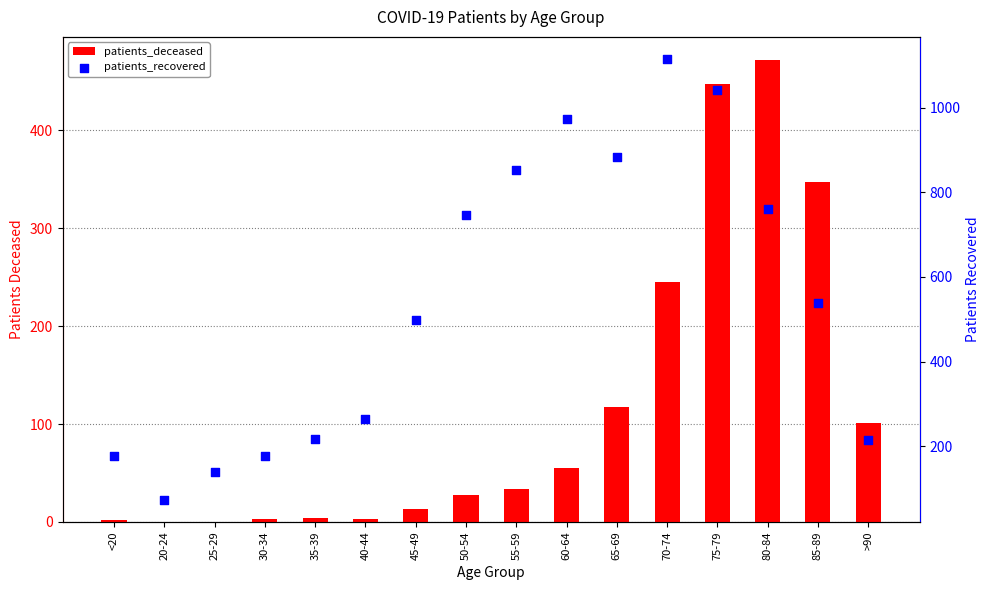

Which series contains the lowest Y value?

patients_deceased